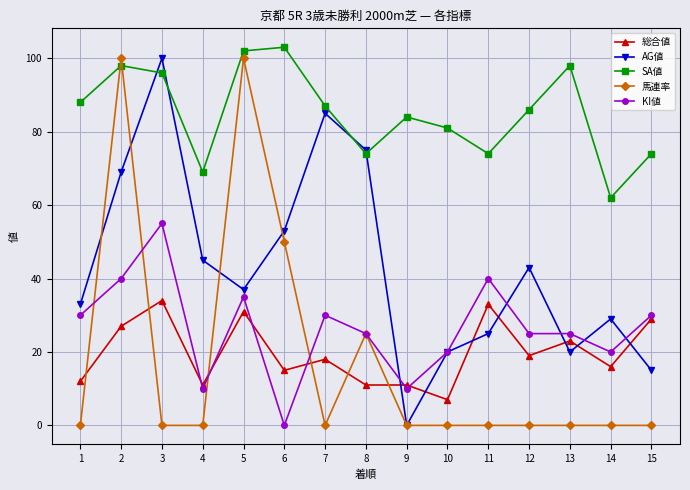

Reading left to right, list all the values displayed in this chart.

総合値: 12	27	34	11	31	15	18	11	11	7	33	19	23	16	29
AG値: 33	69	100	45	37	53	85	75	0	20	25	43	20	29	15
SA値: 88	98	96	69	102	103	87	74	84	81	74	86	98	62	74
馬連率: 0	100	0	0	100	50	0	25	0	0	0	0	0	0	0
KI値: 30	40	55	10	35	0	30	25	10	20	40	25	25	20	30